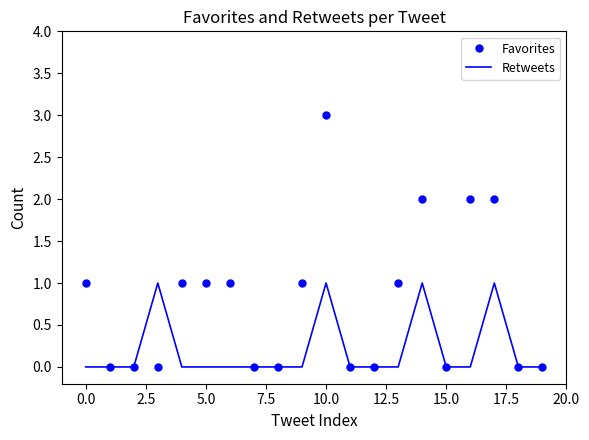

What are all the series names shown in the legend?

Favorites, Retweets